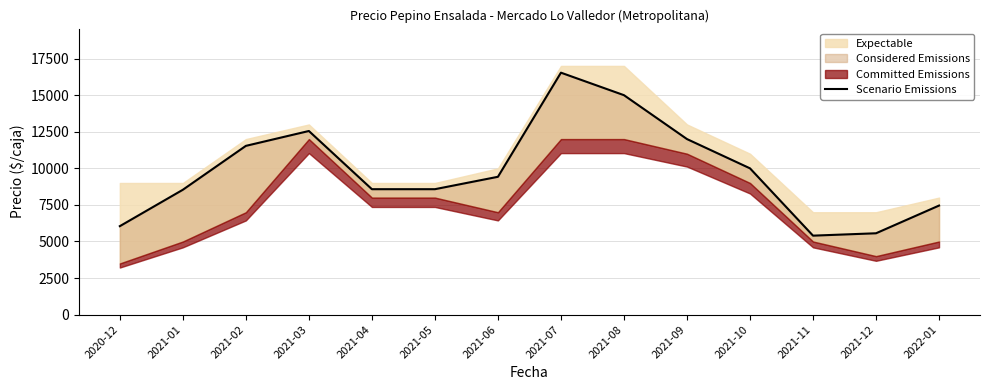

List the labels in order of value, smallest first.

2021-11, 2021-12, 2020-12, 2022-01, 2021-01, 2021-04, 2021-05, 2021-06, 2021-10, 2021-02, 2021-09, 2021-03, 2021-08, 2021-07